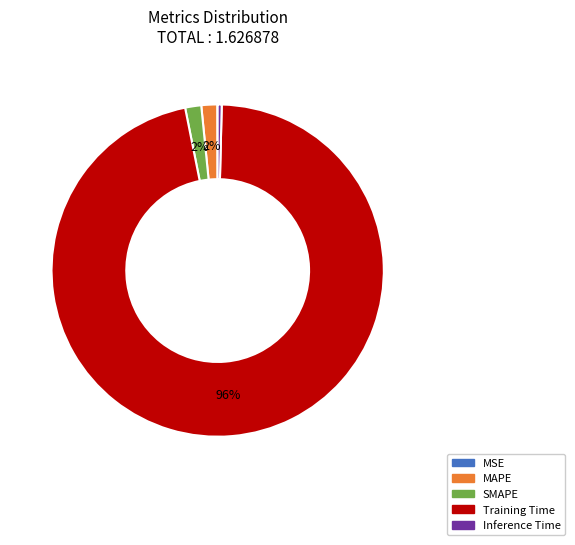

Which category has the biggest portion of the pie?

Training Time